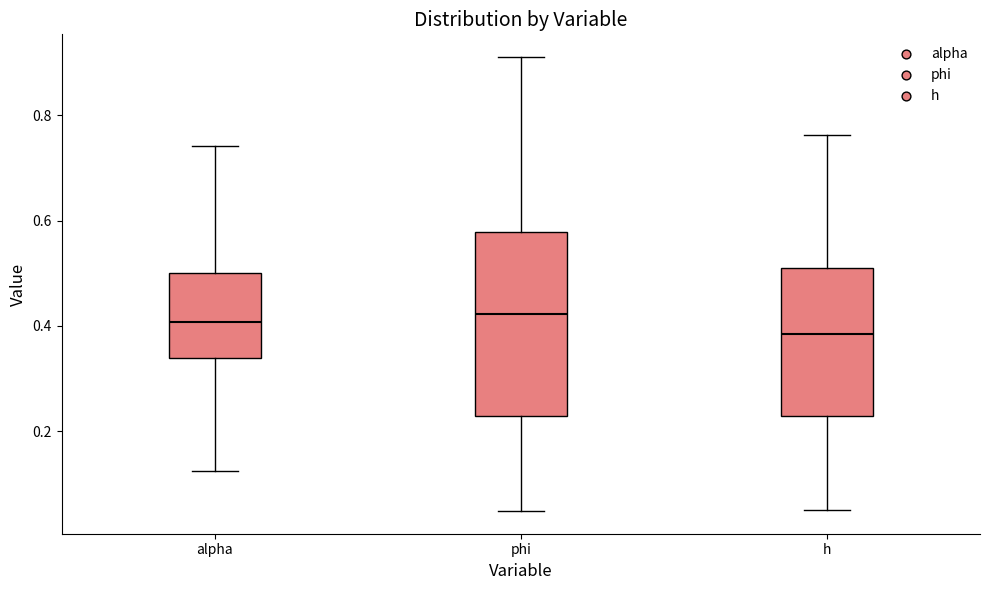

Where is the upper edge of the box for phi on the y-axis? The values are not printed on the chart, so give them approximately, as read against the axis.

0.58